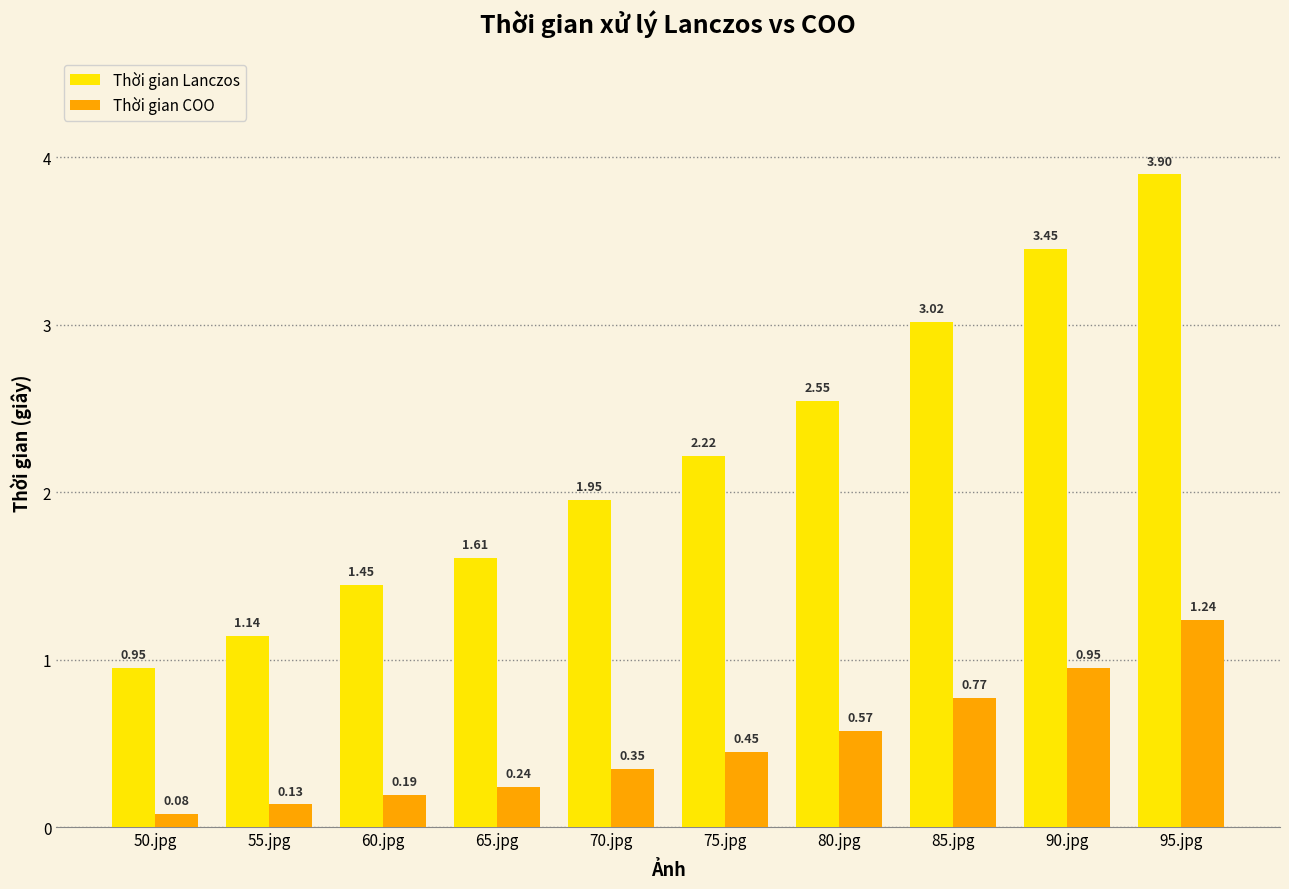

Which series changed the most between 65.jpg and 75.jpg?

Thời gian Lanczos